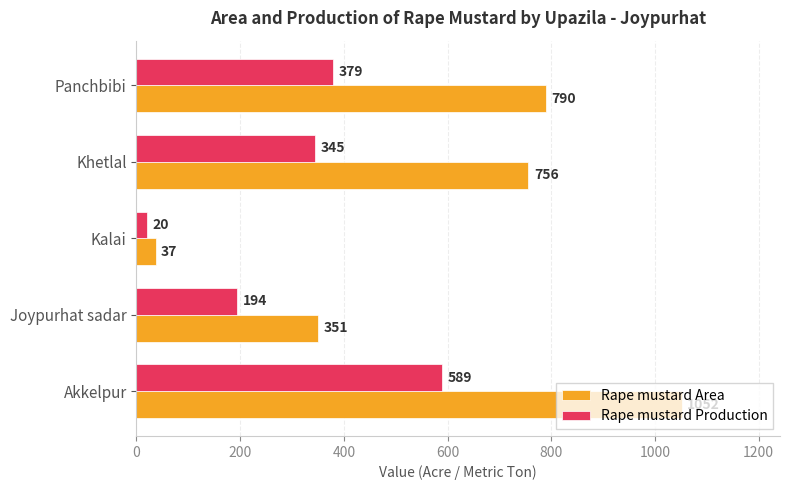

Which series has the largest total across all categories?

Rape mustard Area